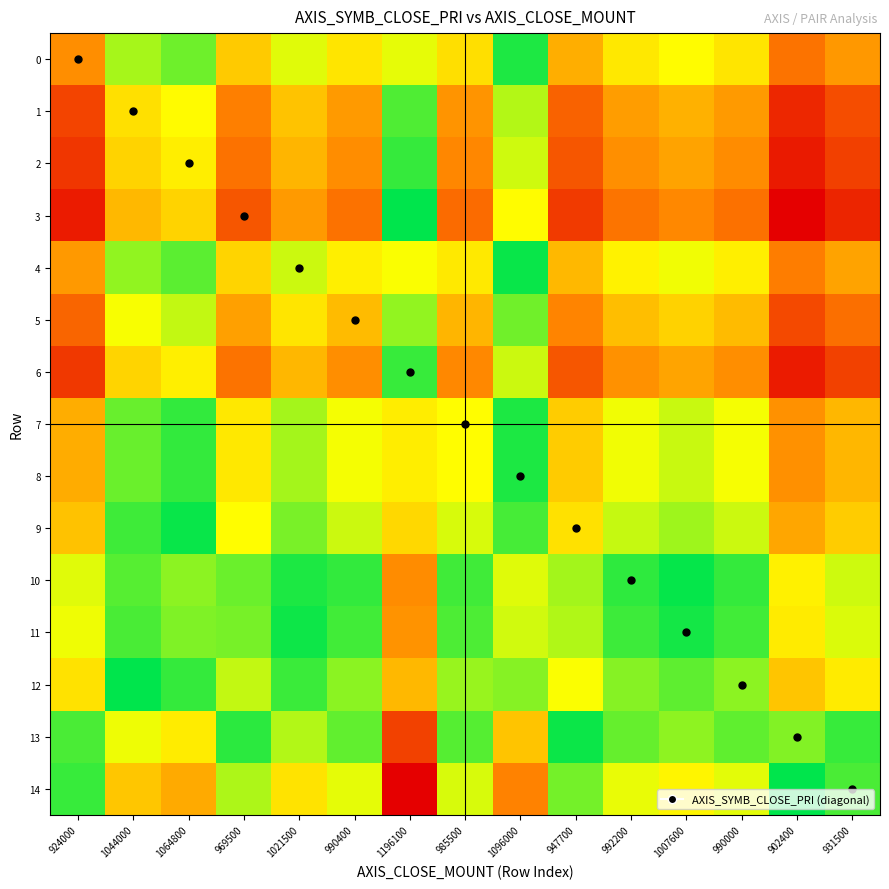

What is the maximum value shown in the chart?

1.0